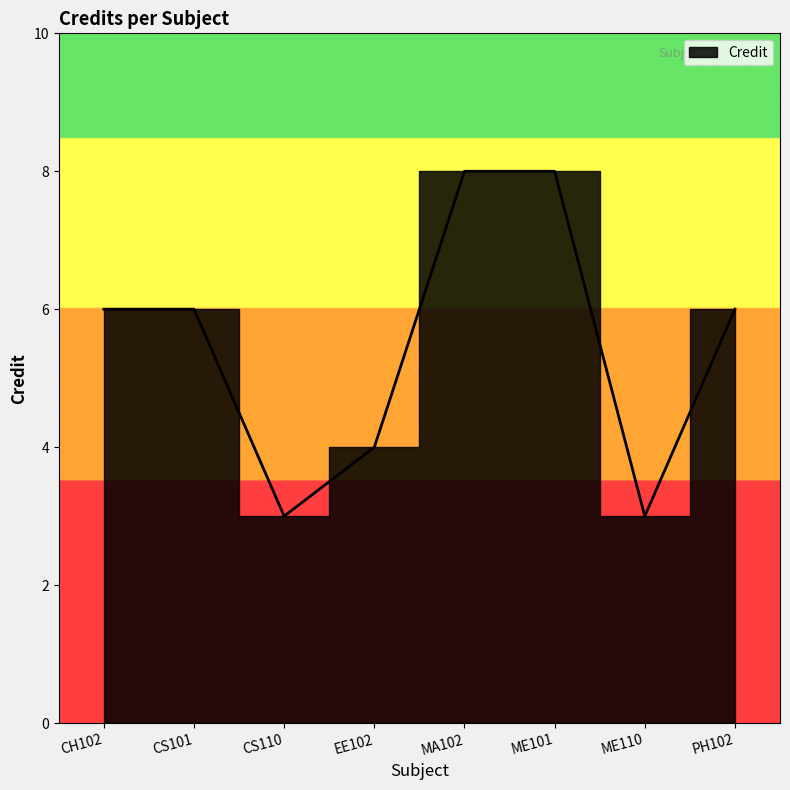

What is the minimum value shown in the chart?

3